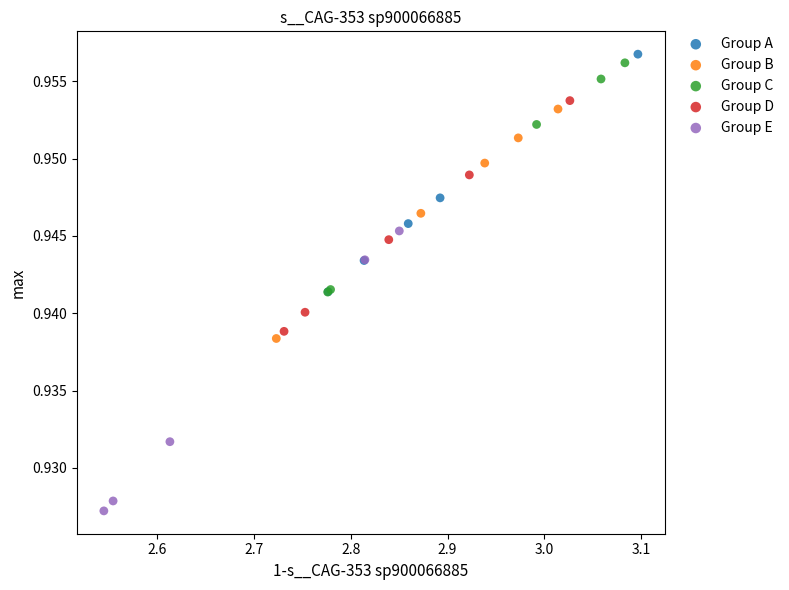

Which series has the widest spread of Y values?

Group E